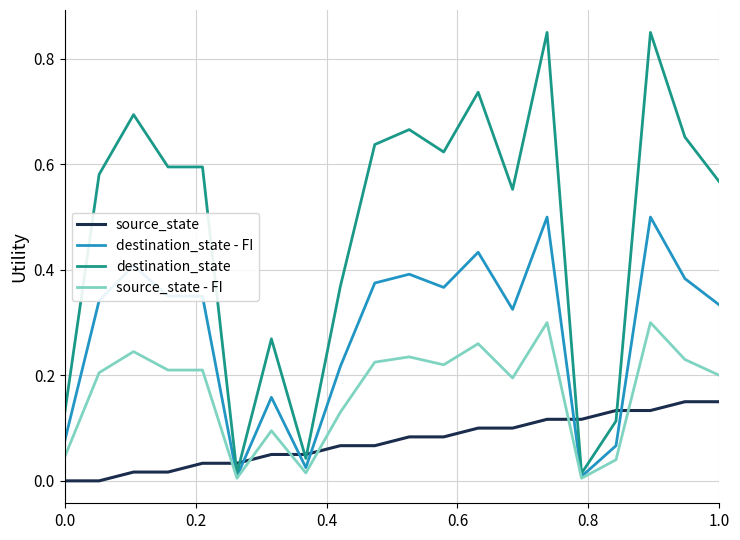

After their last crossing, which series has the higher values: source_state - FI or source_state?

source_state - FI